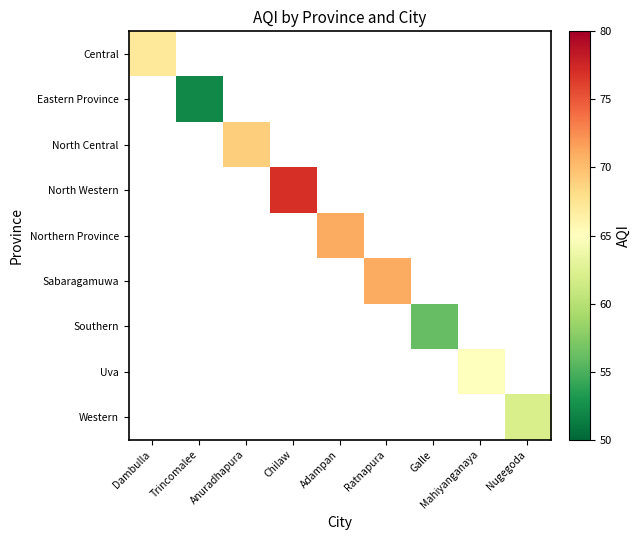

What is the total value across all series at Nugegoda?

62